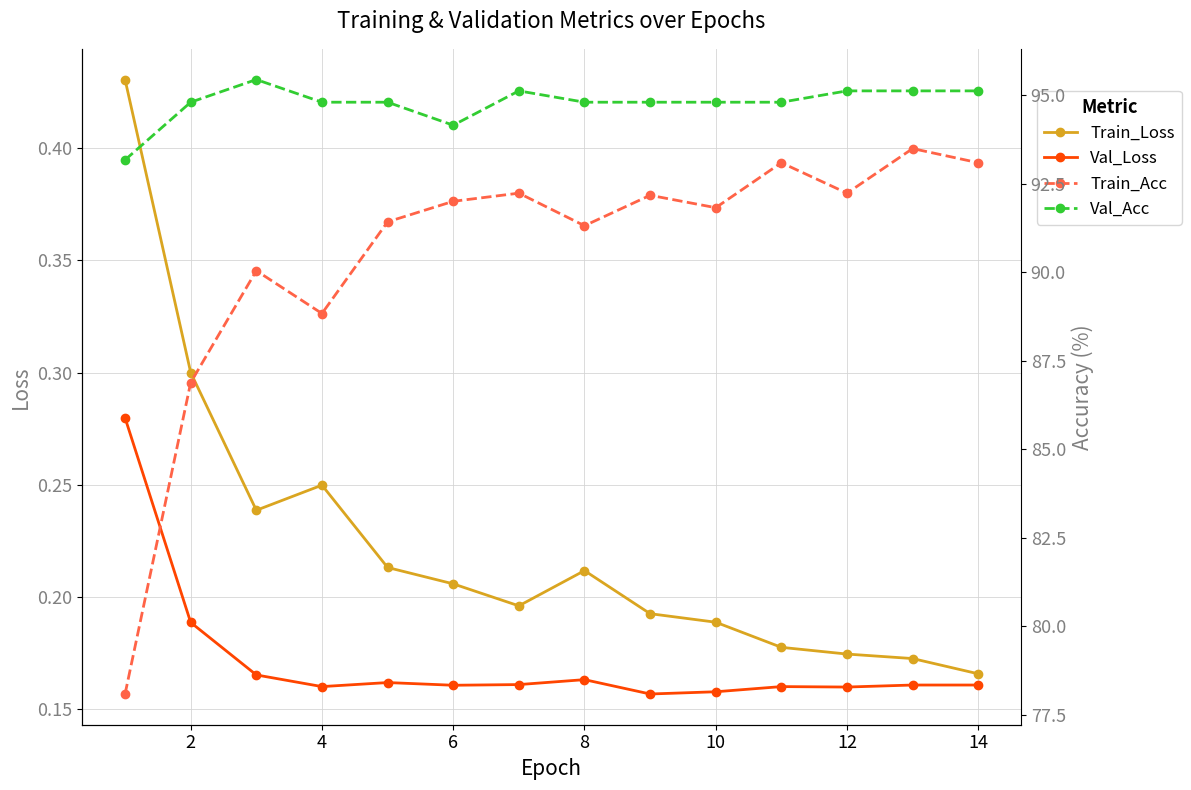

How many interior local peaks does the Val_Acc series have?

2